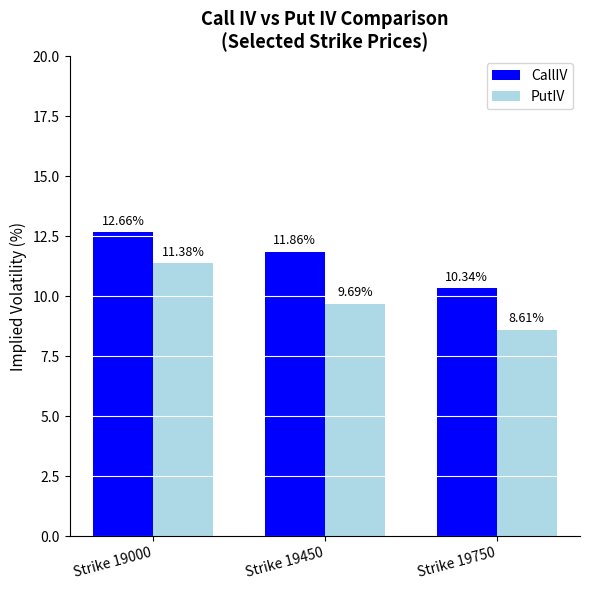

The value of PutIV at Strike 19000 is 11.4. True or false?

True